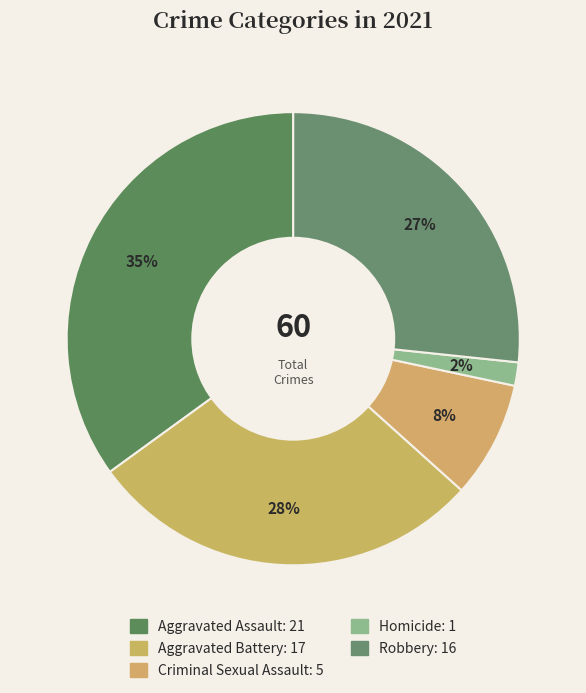

Is the sum of Homicide and Criminal Sexual Assault greater than half?

No